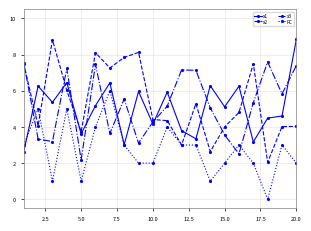

After their last crossing, which series has the higher values: x1 or x2?

x1